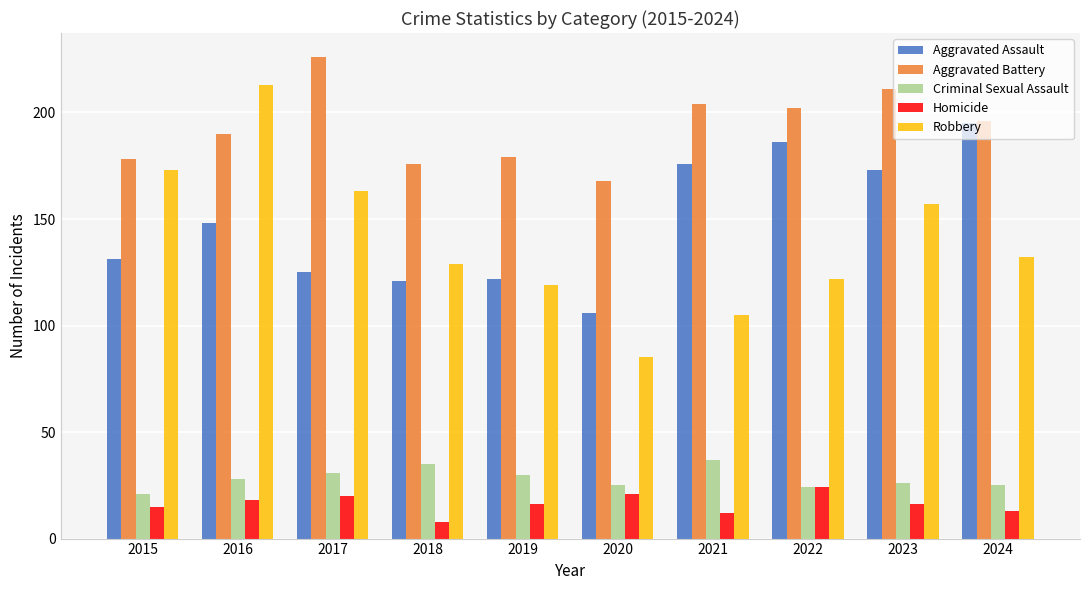

How many bars are there in each group?

5